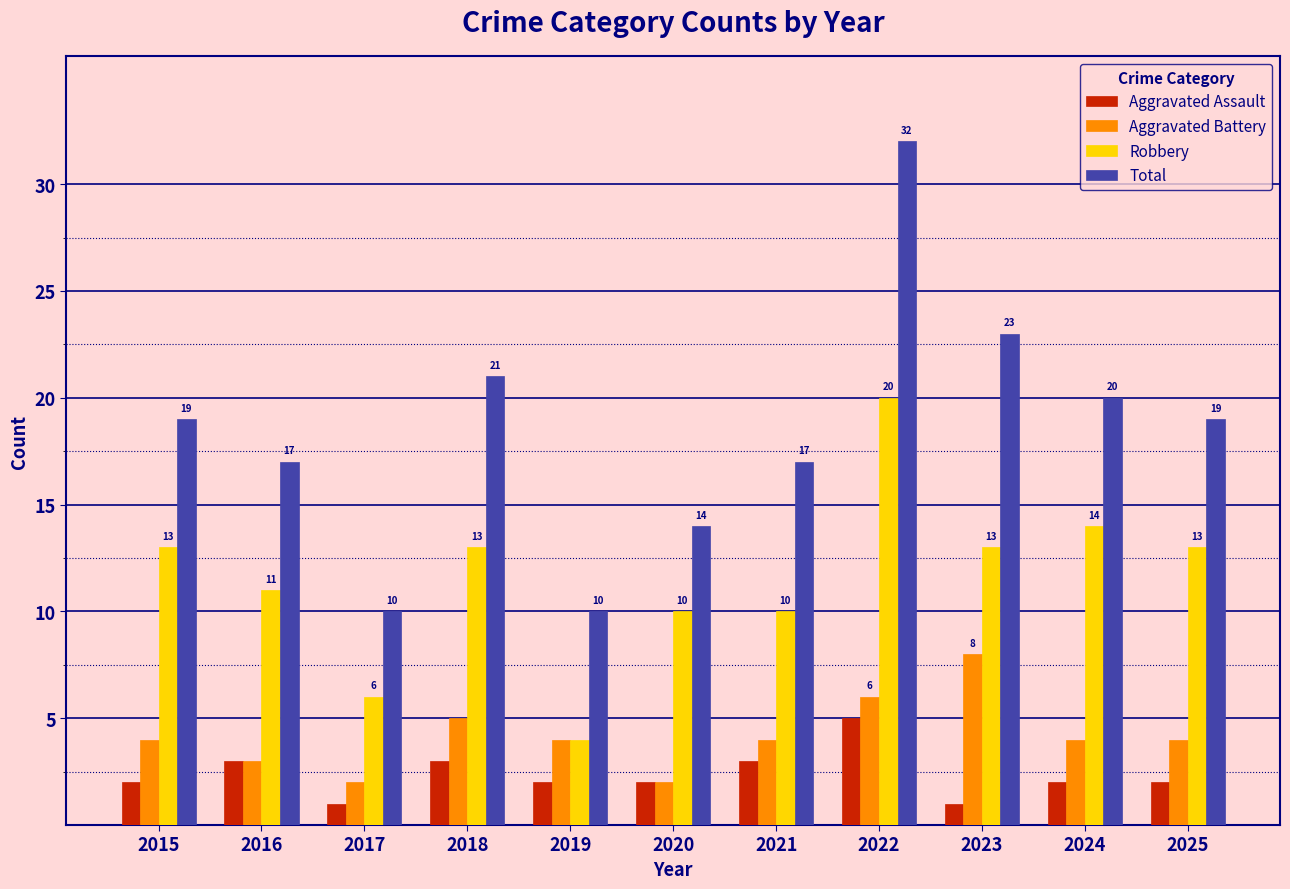

What is the value of the Aggravated Assault bar at the 1st from the left?

2